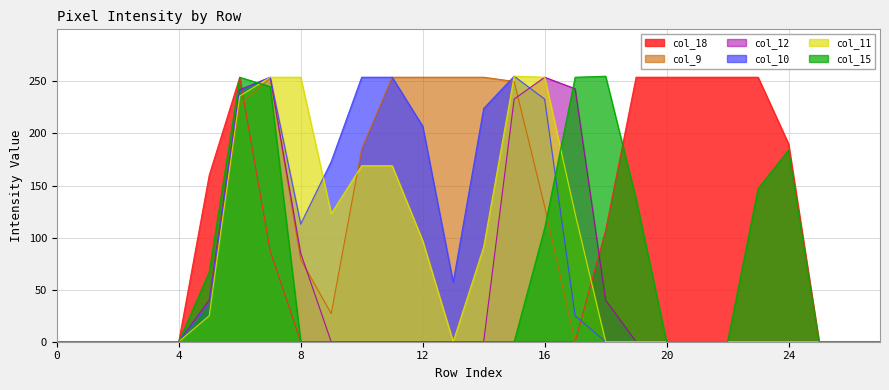

What are all the series names shown in the legend?

col_18, col_9, col_12, col_10, col_11, col_15